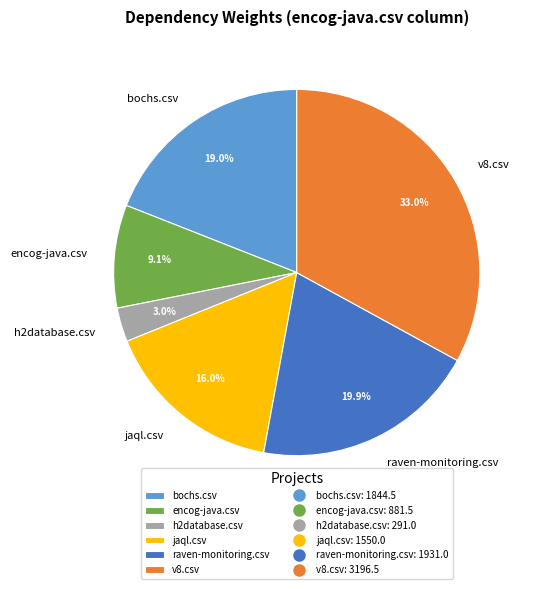

Is it true that jaql.csv is 16% of the pie?

True